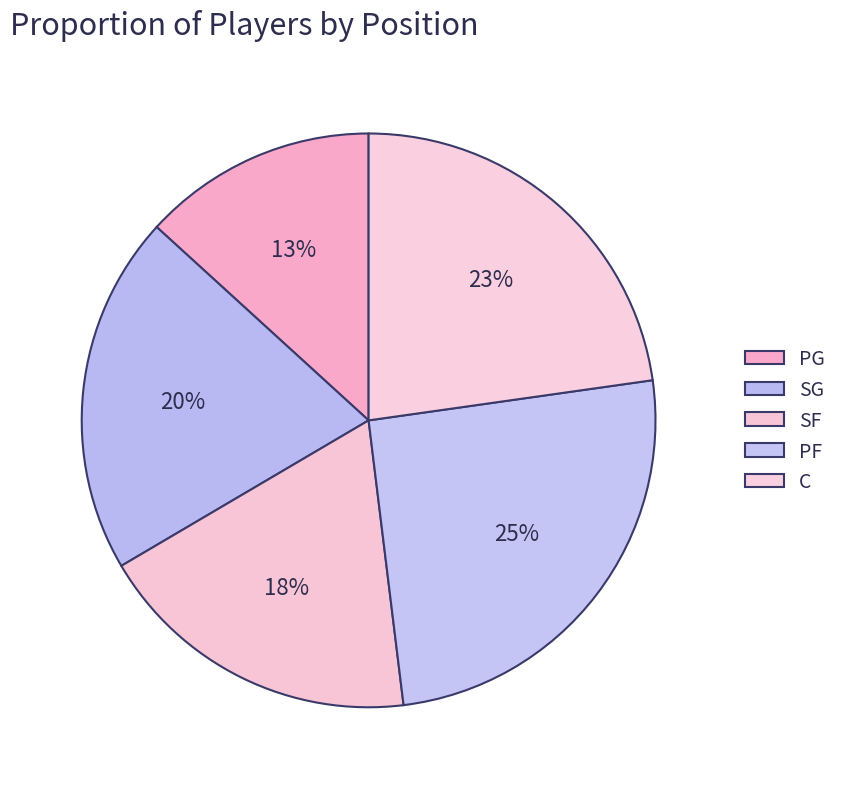

The SG slice represents 10% of the pie. True or false?

False